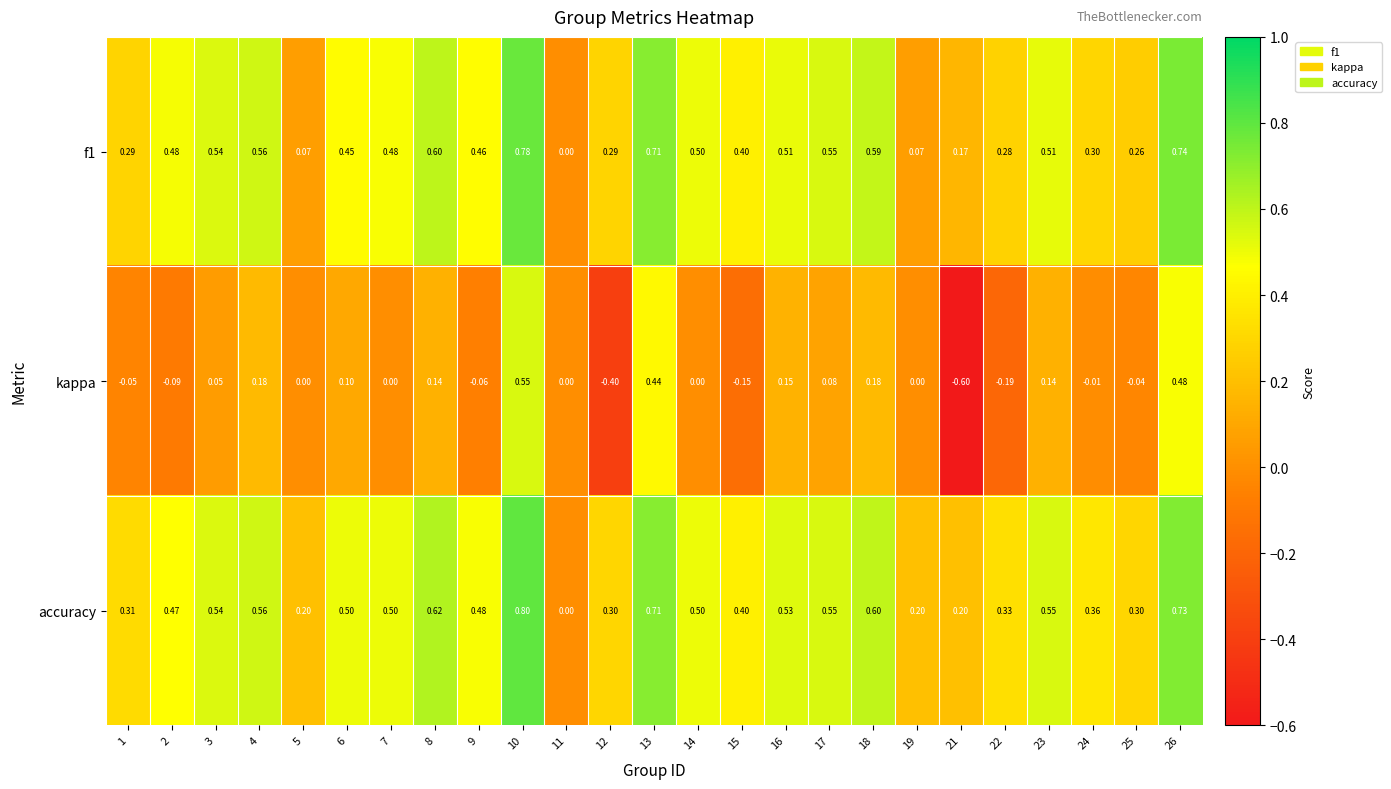

Between 14 and 21, which series saw the biggest shift?

kappa